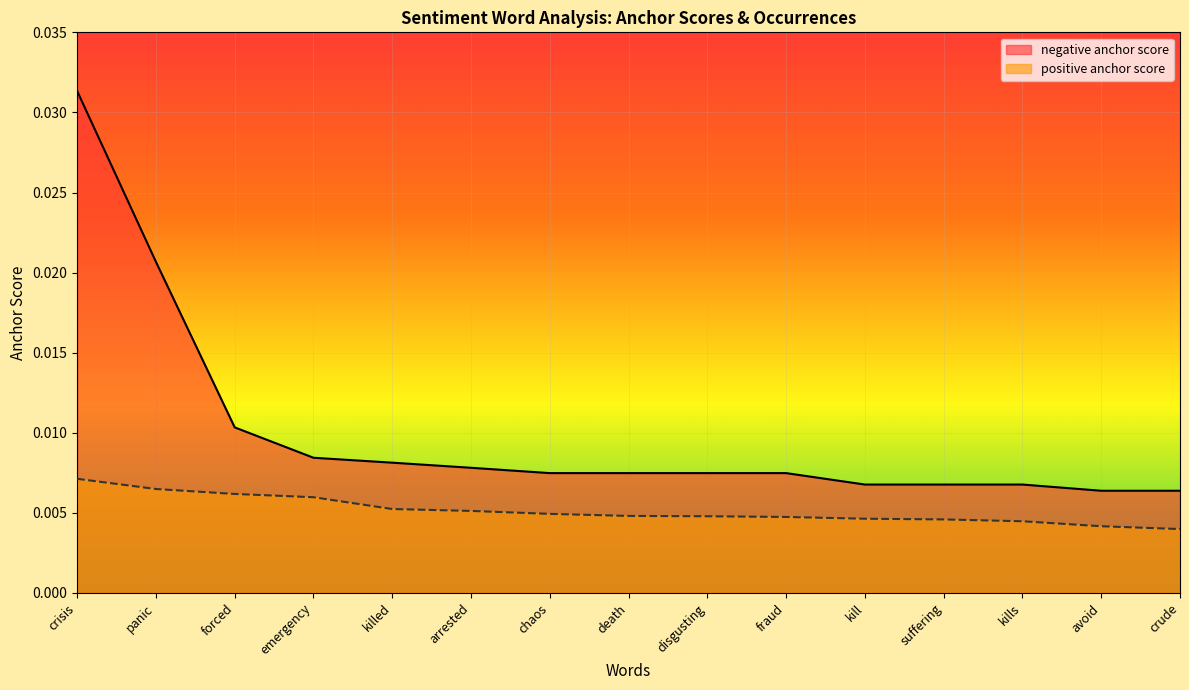

At which label does negative anchor score reach its peak?

crisis